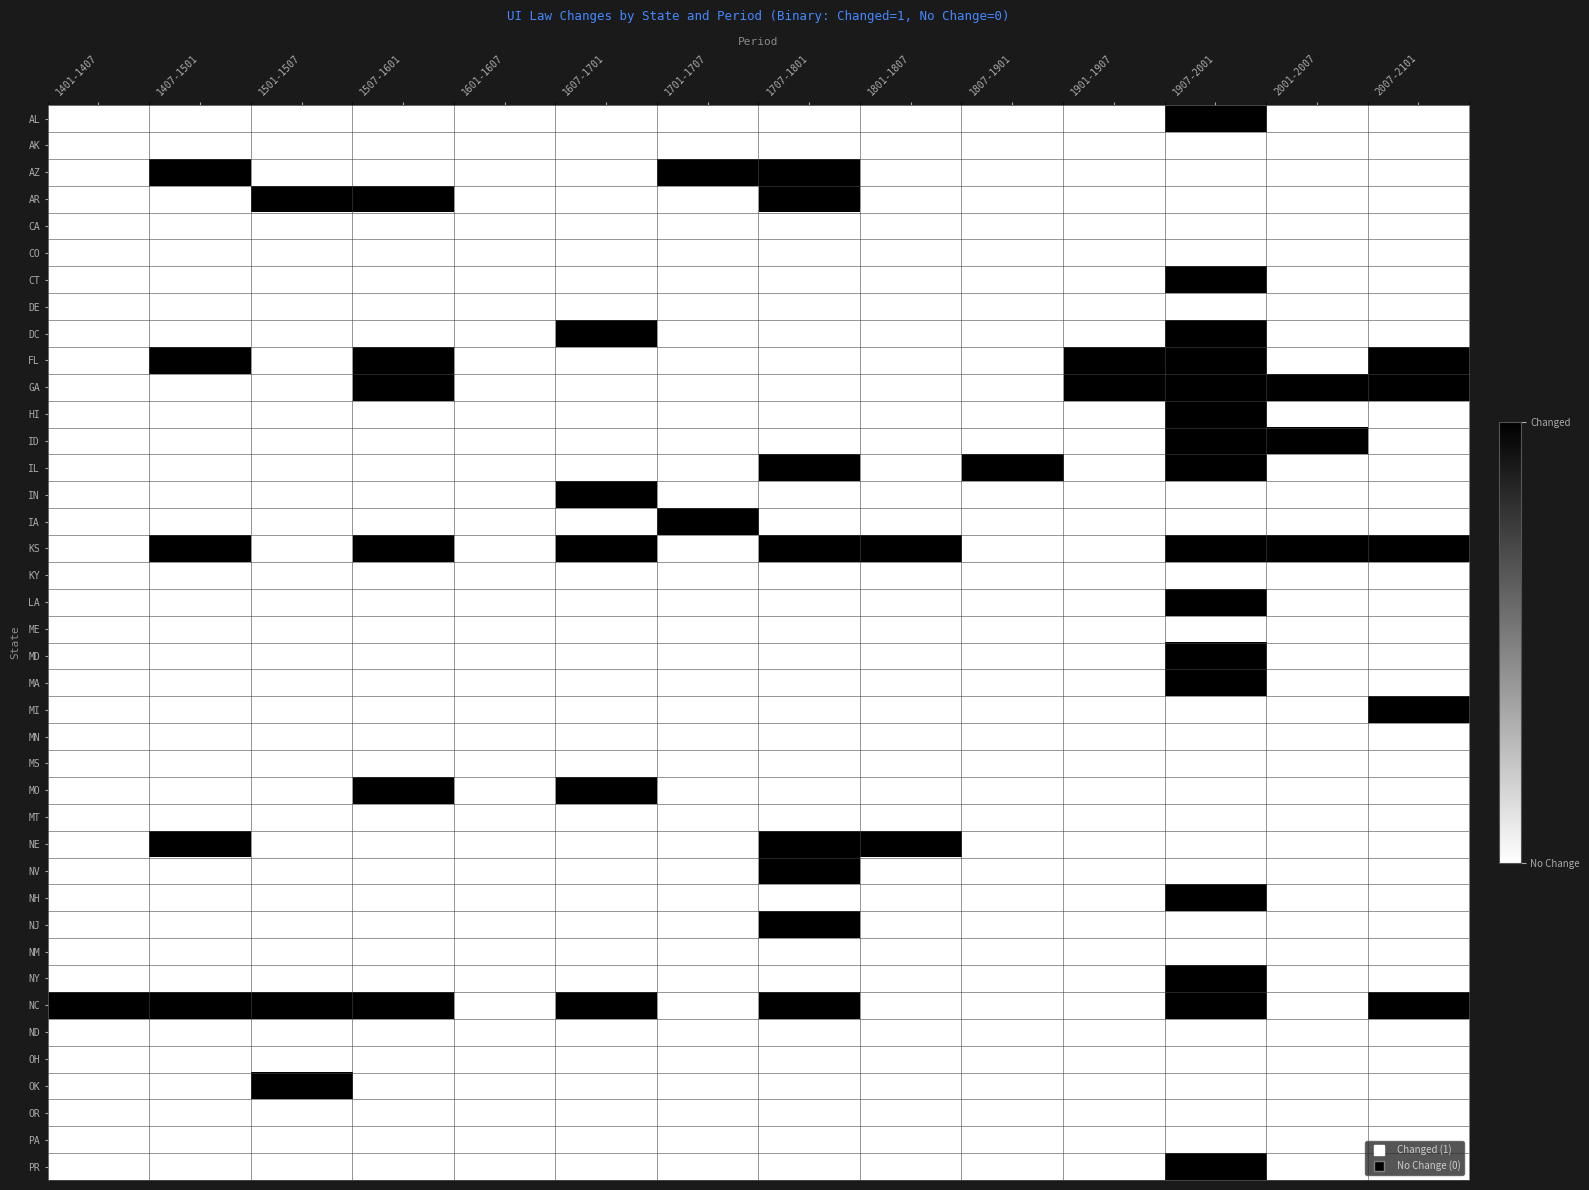

Count the number of categories in the chart.

14